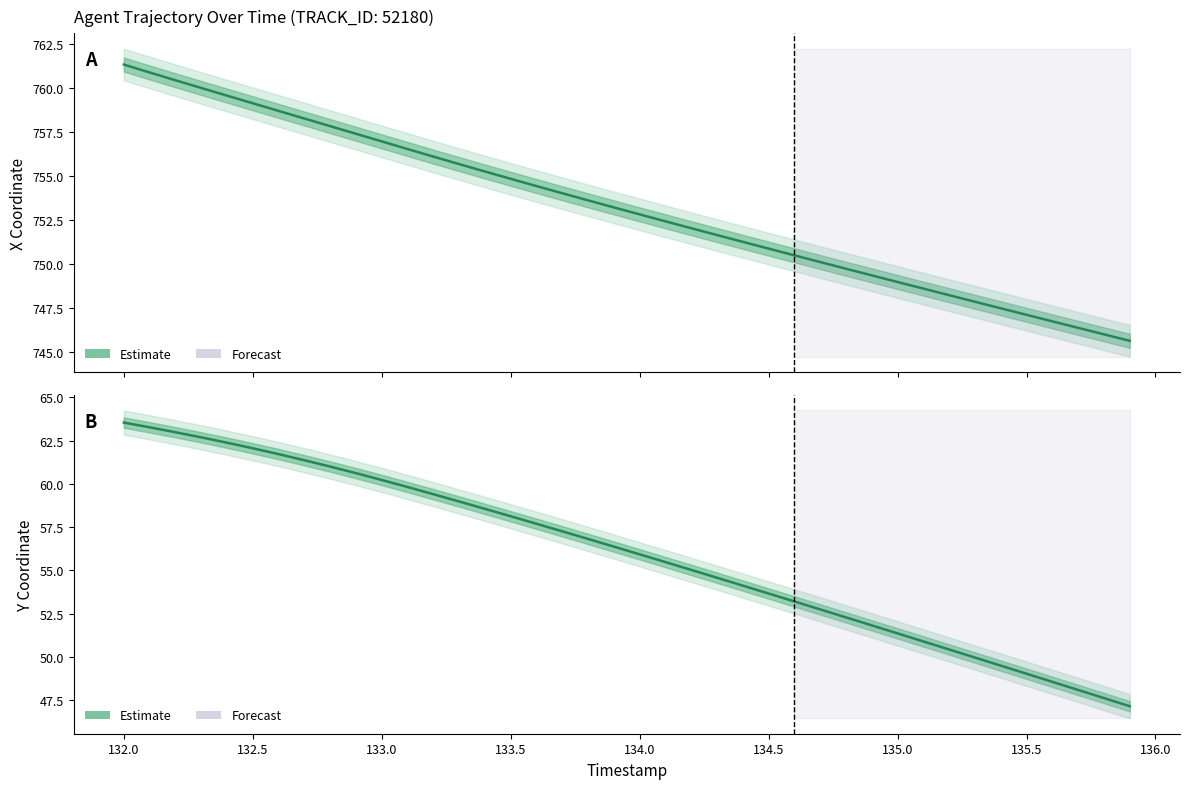

List the series in order of their overall mean, lowest first.

Y Coordinate (Estimate), X Coordinate (Estimate)